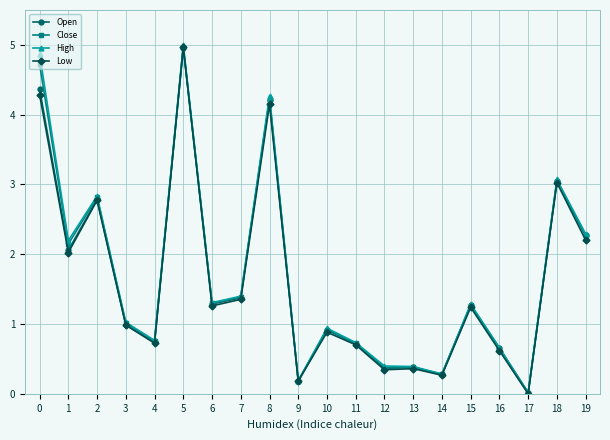

What is the value of the Low point at the 2nd from the left?

2.0